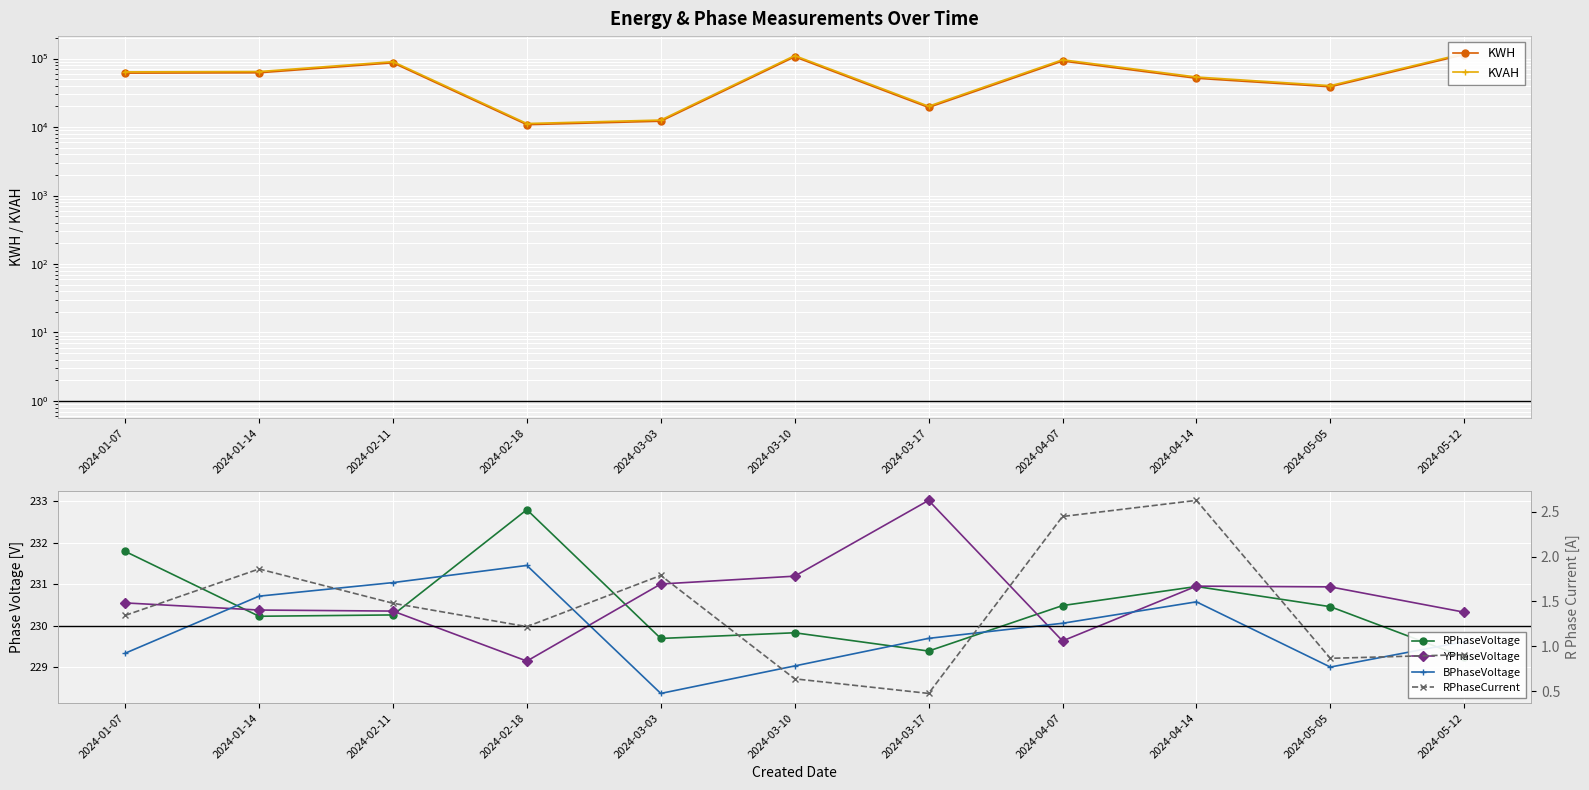

Reading right to left, transcribe all the data shown in this chart.

KWH: 2024-05-12=114193.4	2024-05-05=38696.0	2024-04-14=51501.5	2024-04-07=91995.0	2024-03-17=19315.6	2024-03-10=106021.6	2024-03-03=12157.4	2024-02-18=10825.2	2024-02-11=86597.1	2024-01-14=61969.7	2024-01-07=61256.6
KVAH: 2024-05-12=118557.3	2024-05-05=40220.8	2024-04-14=53750.1	2024-04-07=96011.6	2024-03-17=20136.0	2024-03-10=110387.4	2024-03-03=12645.3	2024-02-18=11253.6	2024-02-11=90060.3	2024-01-14=64572.8	2024-01-07=63842.0
RPhaseVoltage: 2024-05-12=229.2	2024-05-05=230.5	2024-04-14=230.9	2024-04-07=230.5	2024-03-17=229.4	2024-03-10=229.8	2024-03-03=229.7	2024-02-18=232.8	2024-02-11=230.3	2024-01-14=230.2	2024-01-07=231.8
YPhaseVoltage: 2024-05-12=230.3	2024-05-05=230.9	2024-04-14=230.9	2024-04-07=229.6	2024-03-17=233.0	2024-03-10=231.2	2024-03-03=231.0	2024-02-18=229.1	2024-02-11=230.3	2024-01-14=230.4	2024-01-07=230.5
BPhaseVoltage: 2024-05-12=229.6	2024-05-05=229.0	2024-04-14=230.6	2024-04-07=230.1	2024-03-17=229.7	2024-03-10=229.0	2024-03-03=228.4	2024-02-18=231.4	2024-02-11=231.0	2024-01-14=230.7	2024-01-07=229.3
RPhaseCurrent: 2024-05-12=0.9	2024-05-05=0.9	2024-04-14=2.6	2024-04-07=2.4	2024-03-17=0.5	2024-03-10=0.6	2024-03-03=1.8	2024-02-18=1.2	2024-02-11=1.5	2024-01-14=1.9	2024-01-07=1.3